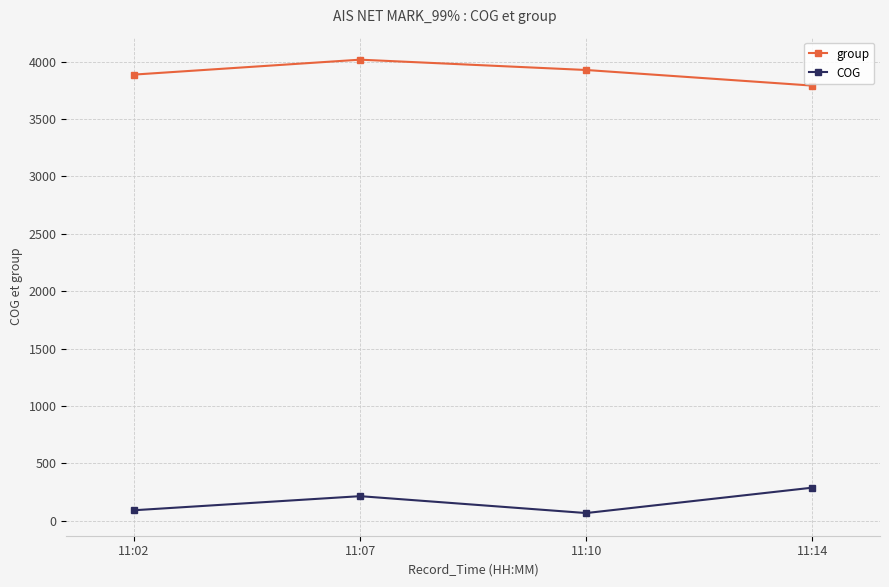

What is the difference between the highest and lowest values at 11:07?

3804.2